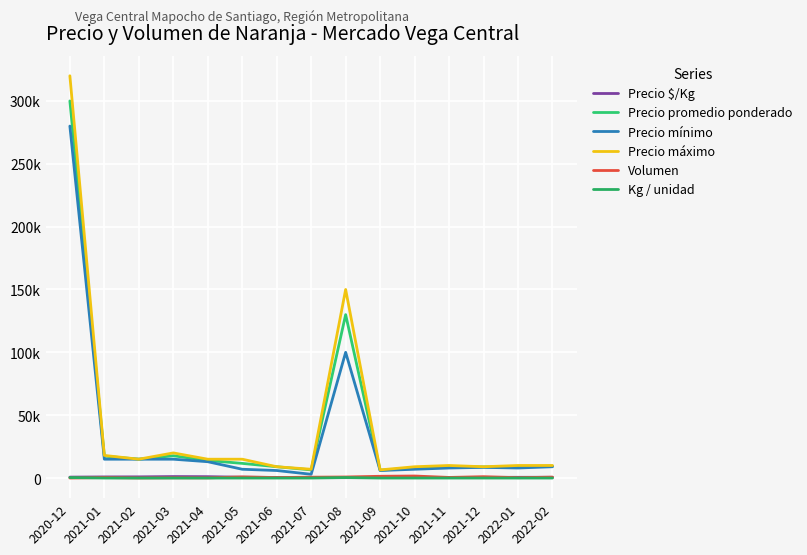

True or false: Volumen and Precio mínimo cross at least once.

False